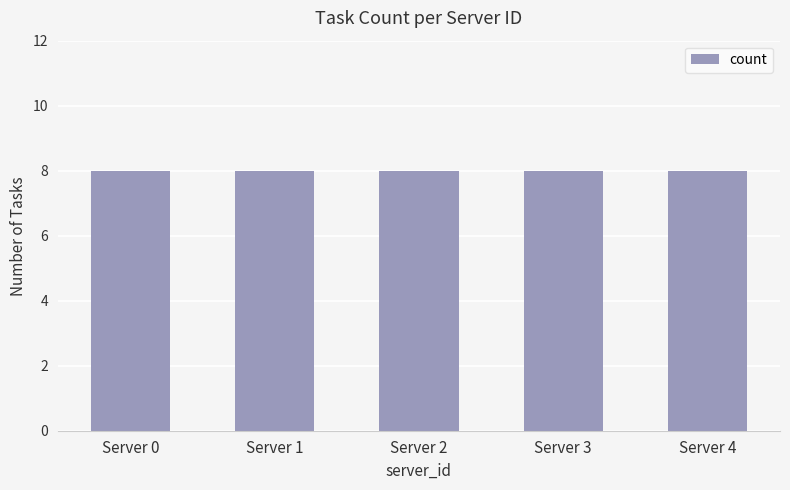

What is the greatest value displayed?

8